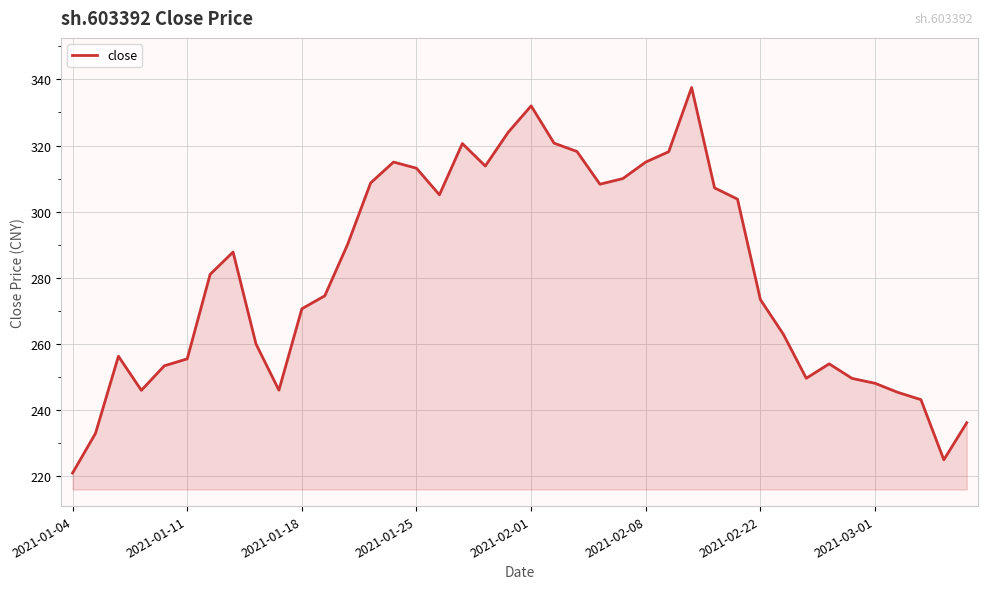

What is the smallest value displayed?

221.0